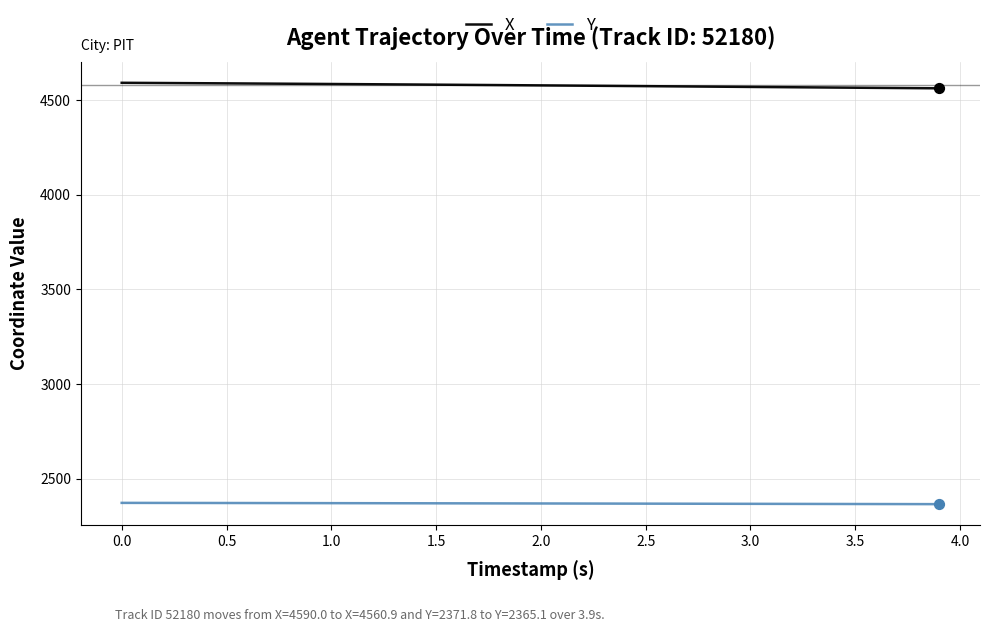

Which series has the largest total across all categories?

X